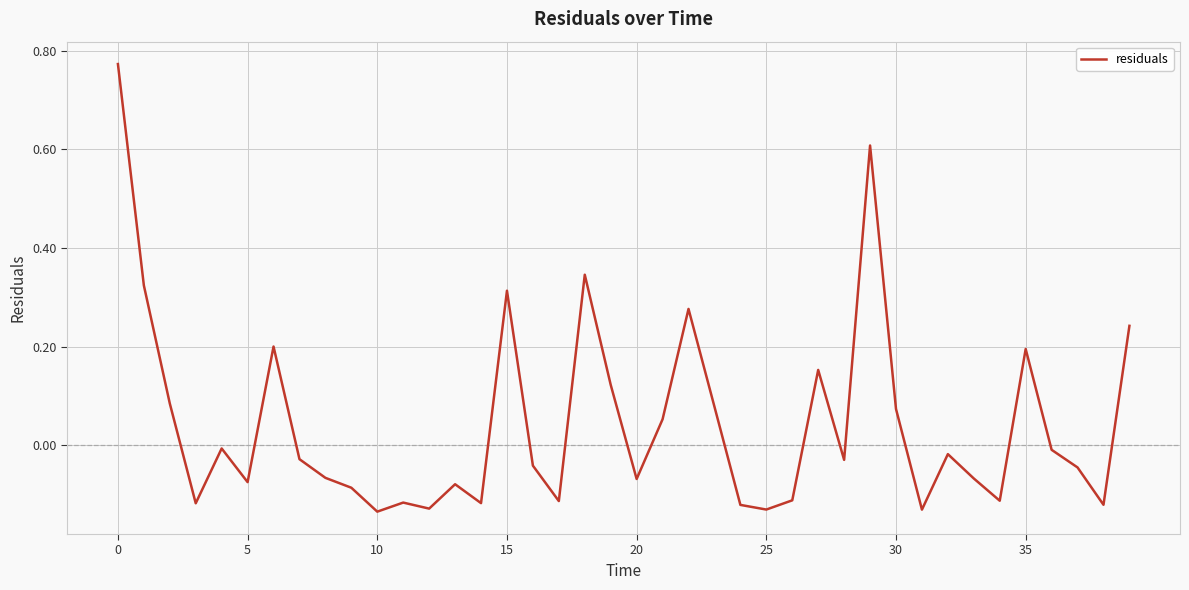

What is the difference between the maximum and minimum values?

0.9